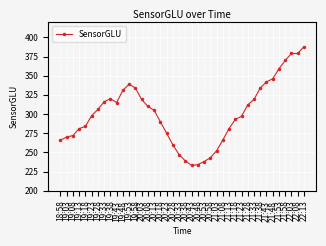

What is the label of the 5th point from the right?

21:53